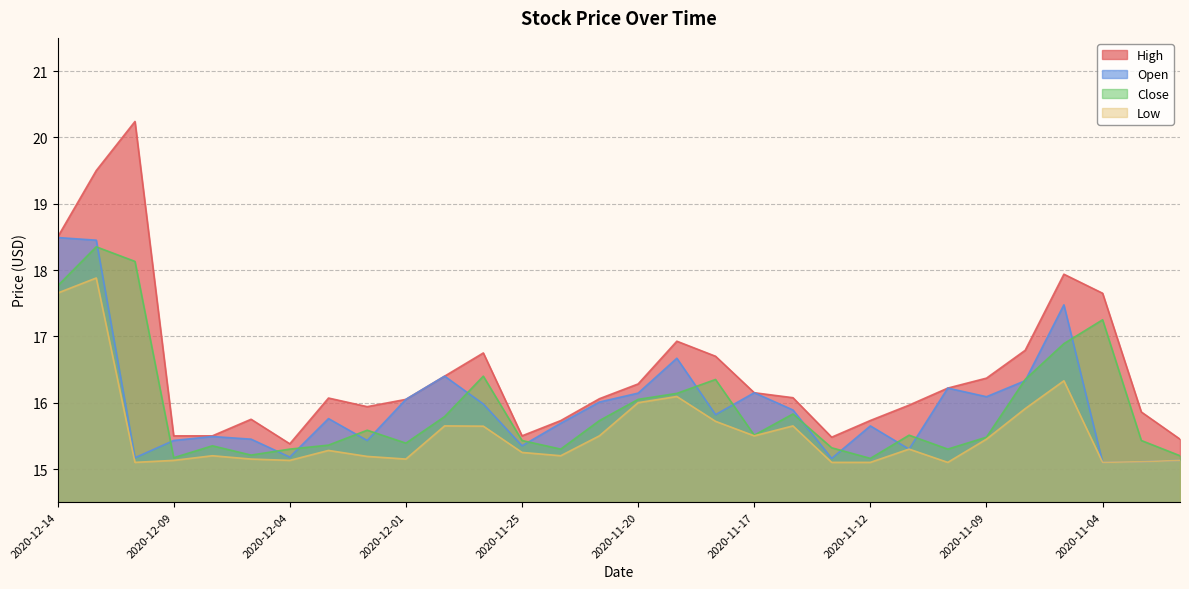

At how many categories does at least one series exceed 19?

2